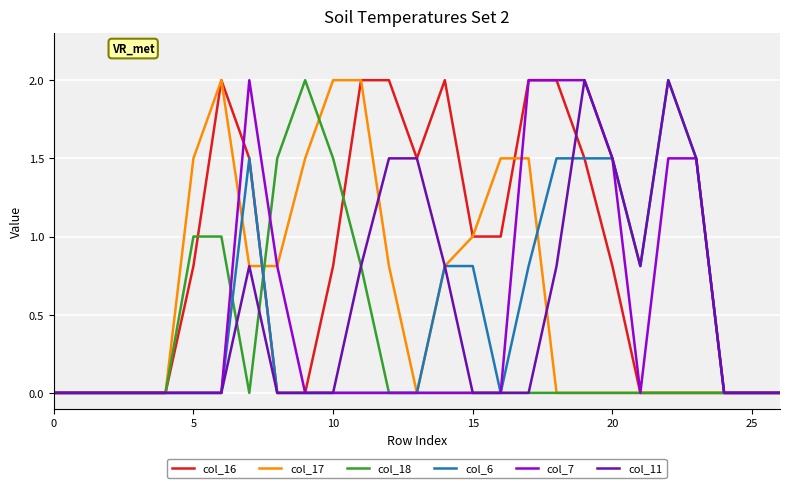

What is the maximum value for col_16?

2.0